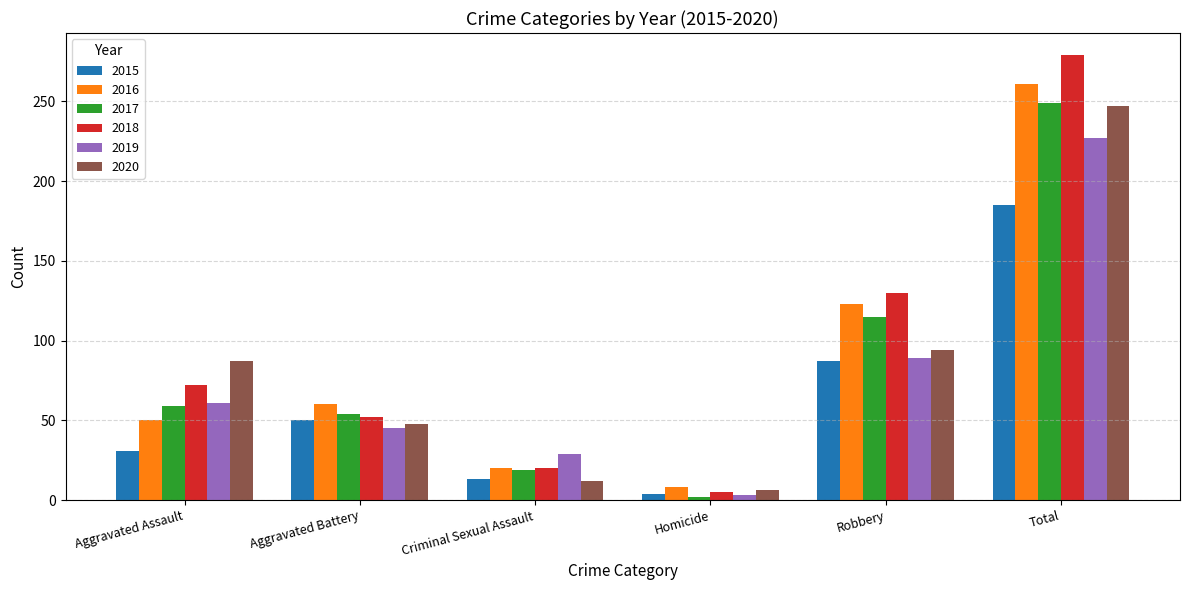

How many distinct data groups are displayed?

6